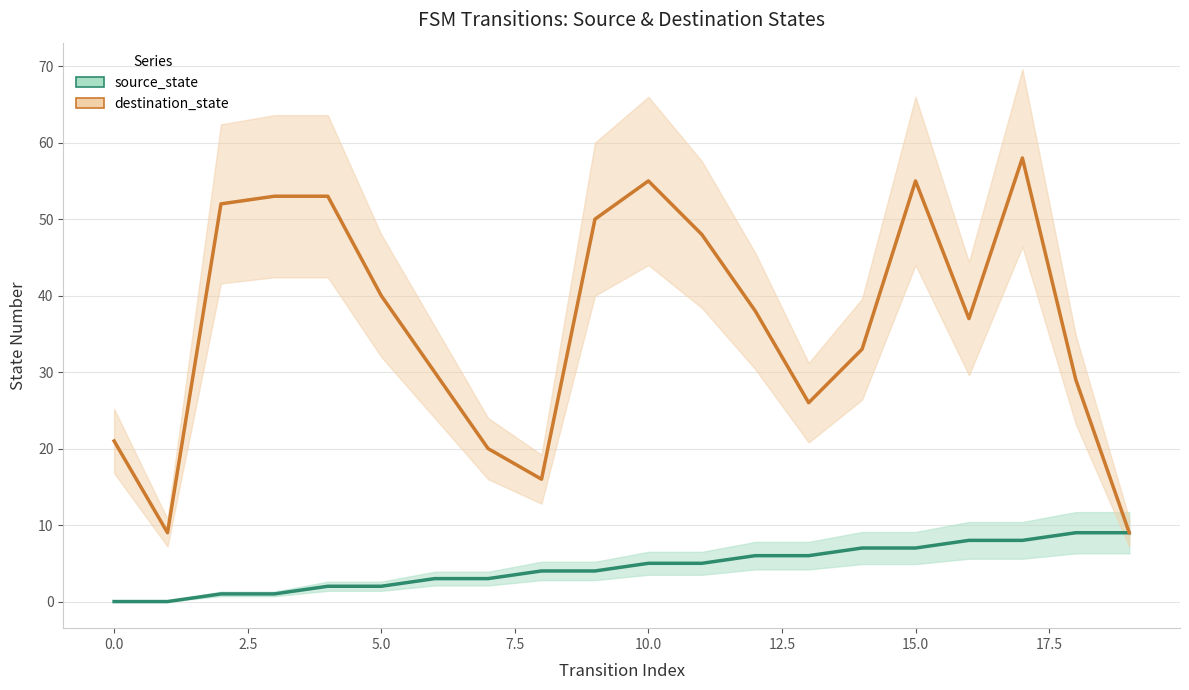

True or false: source_state has more than 2 points higher than both neighbors.

False